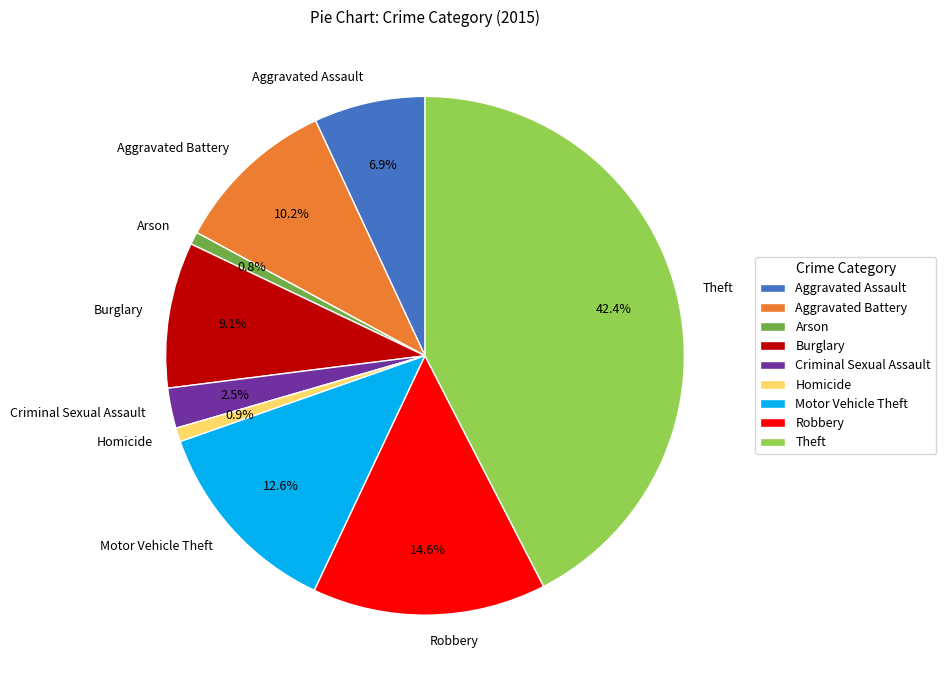

Which category has the biggest portion of the pie?

Theft